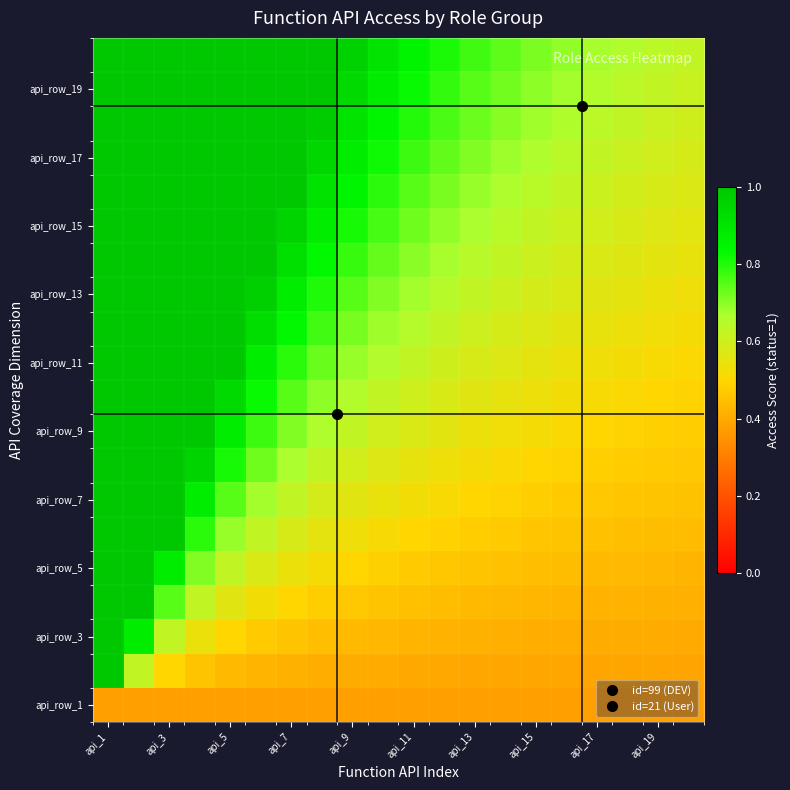

At how many categories does at least one series exceed 0?

20